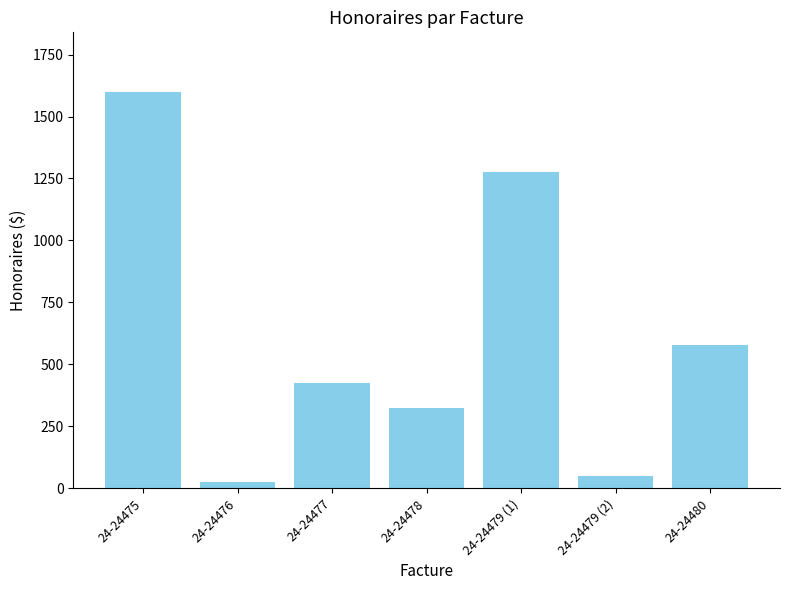

How many values are below 425?

3